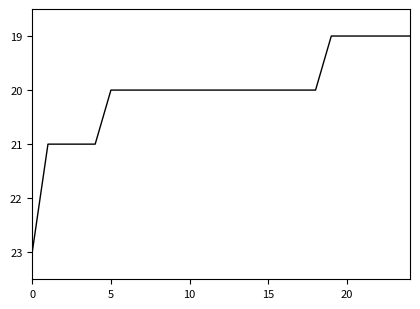

What is the smallest value displayed?

19